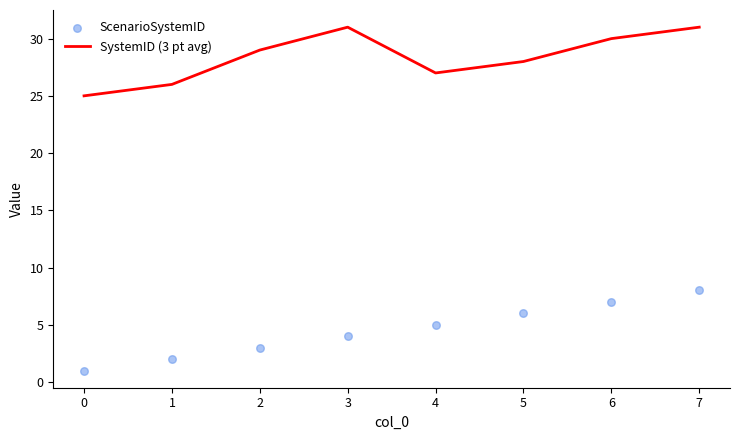

Which series reaches the minimum Y coordinate?

ScenarioSystemID